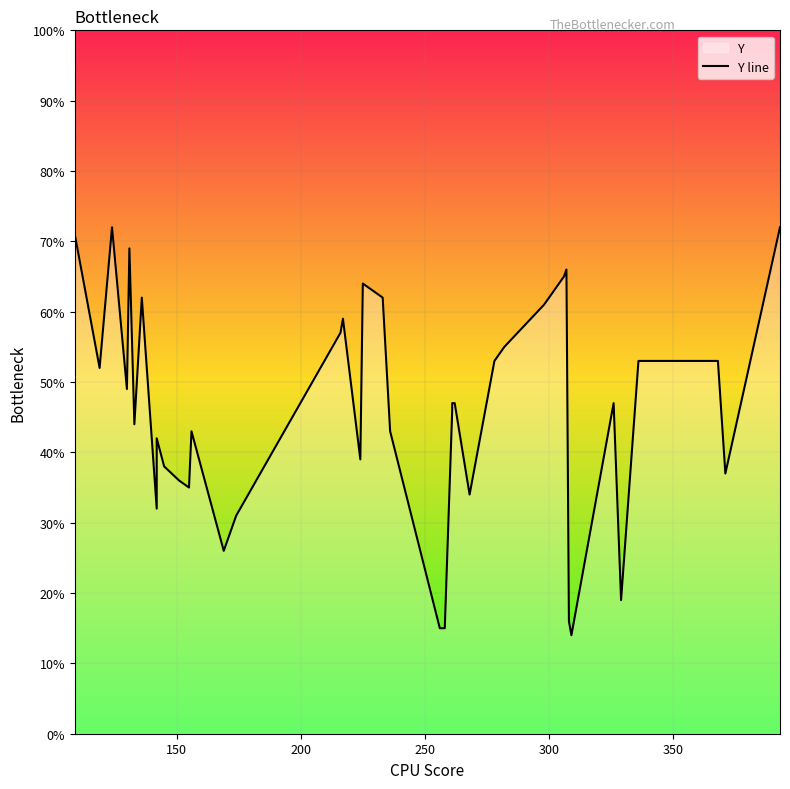

True or false: there are more than 2 points higher than both neighbors.

True